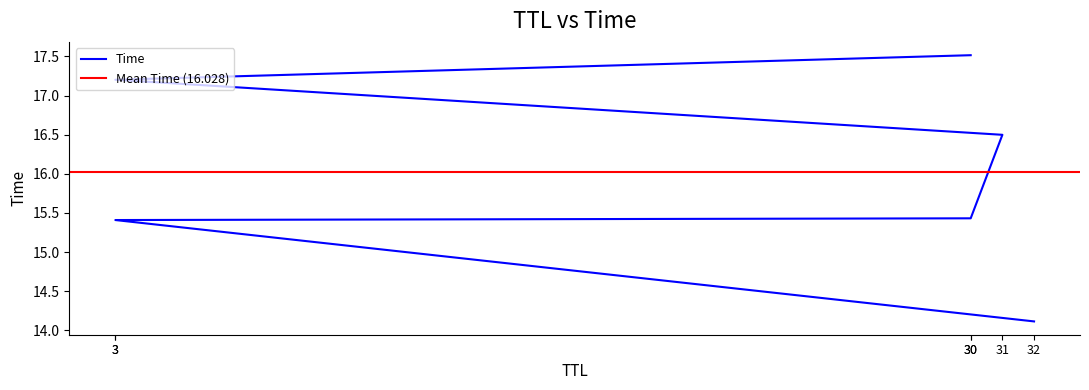

Is it true that the value at 32 is 14.1?

True